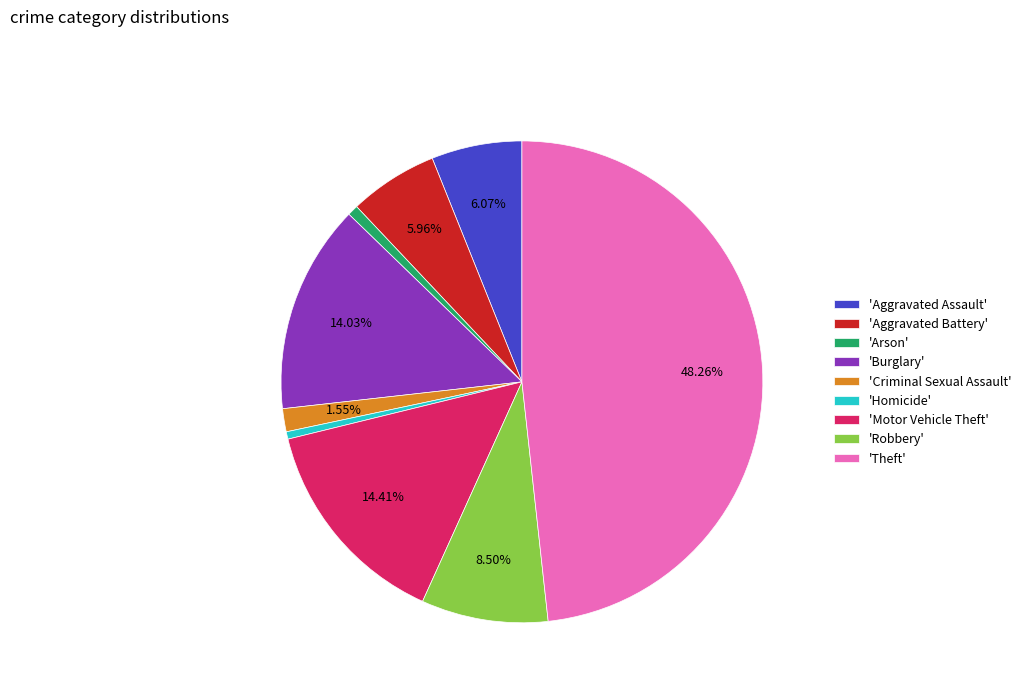

Combined, do 'Aggravated Assault' and 'Arson' account for over 50%?

No